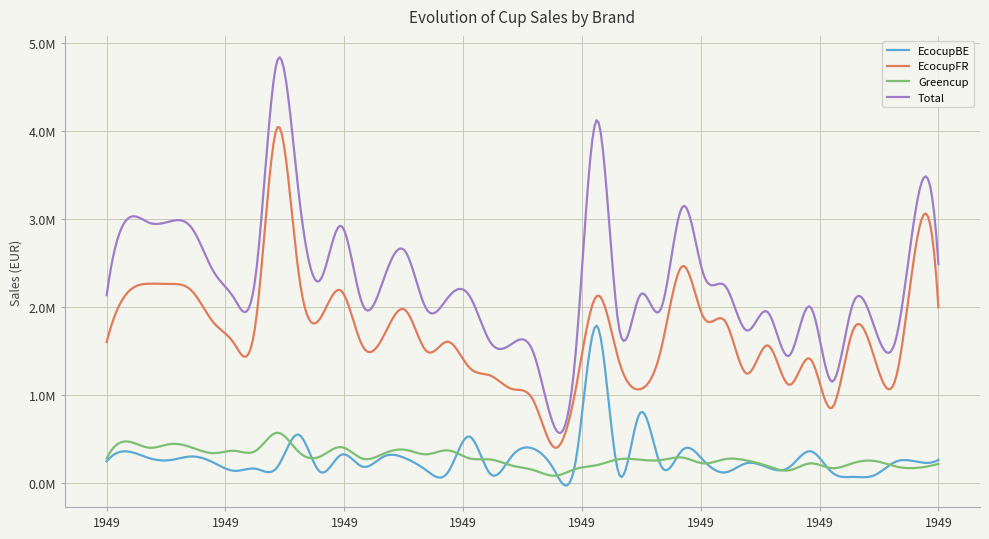

What are all the series names shown in the legend?

EcocupBE, EcocupFR, Greencup, Total